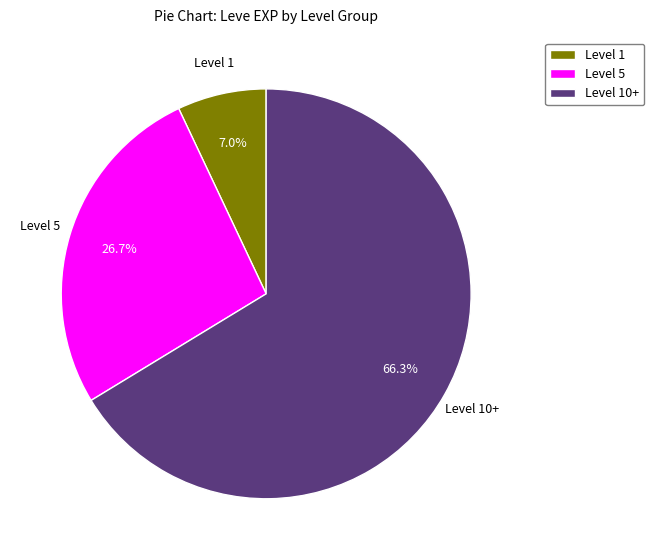

To the nearest percent, what is the average slice percentage?

33%